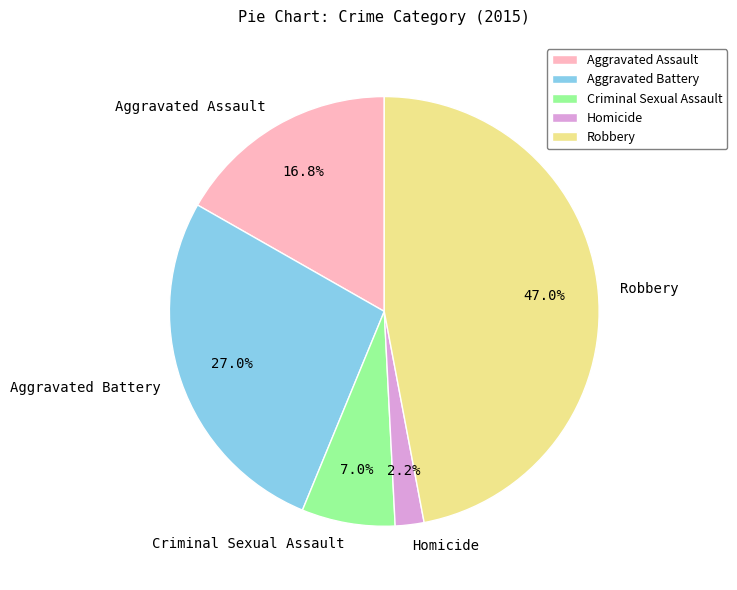

What is the smallest slice in the pie chart?

Homicide